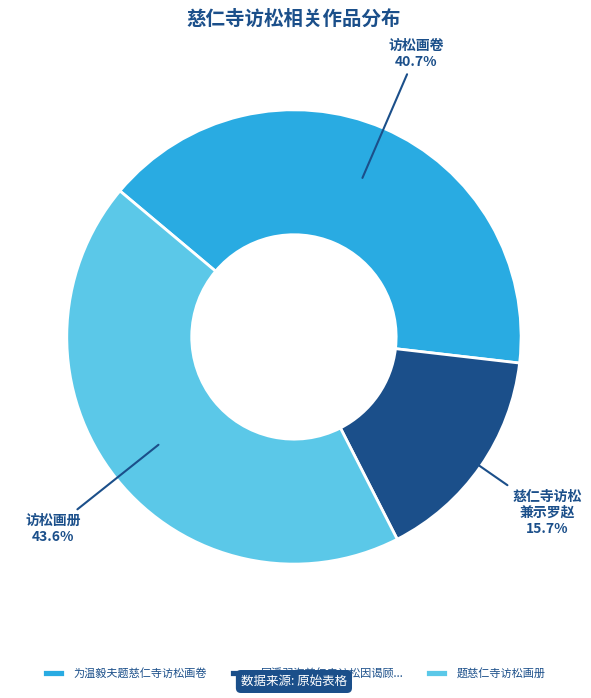

To the nearest percent, what is the average slice percentage?

33%